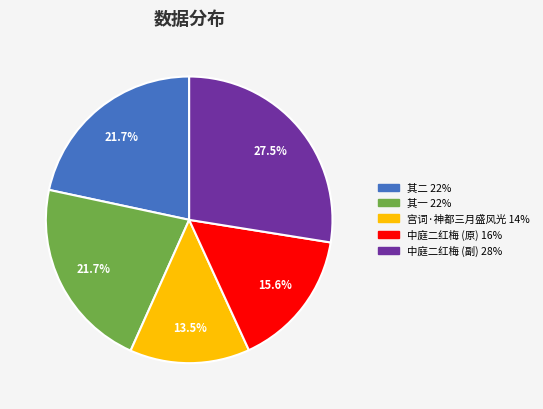

Does any single category account for the majority?

No